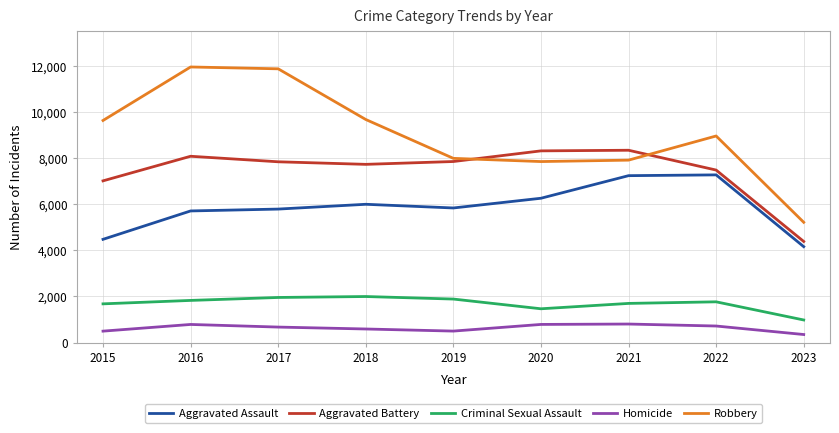

What is the highest value of the Aggravated Assault series?

7277